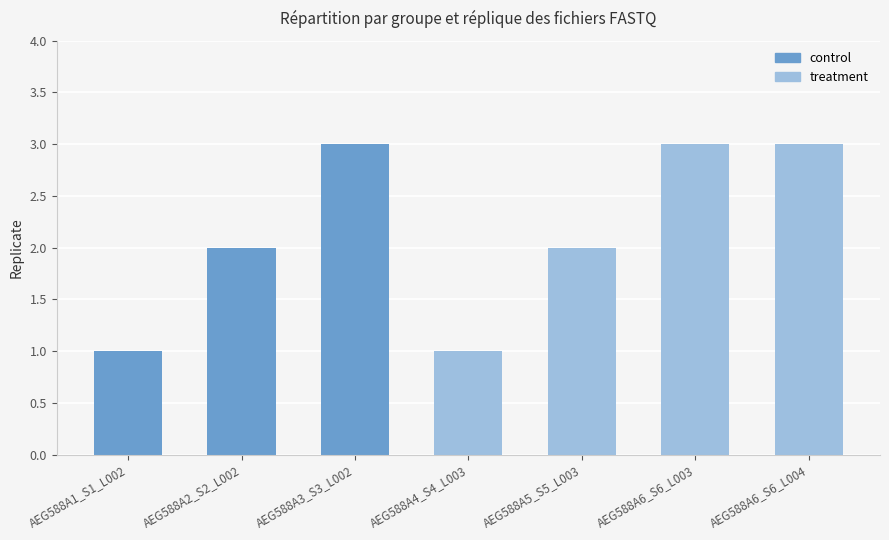

What is the difference between the maximum and minimum values?

2